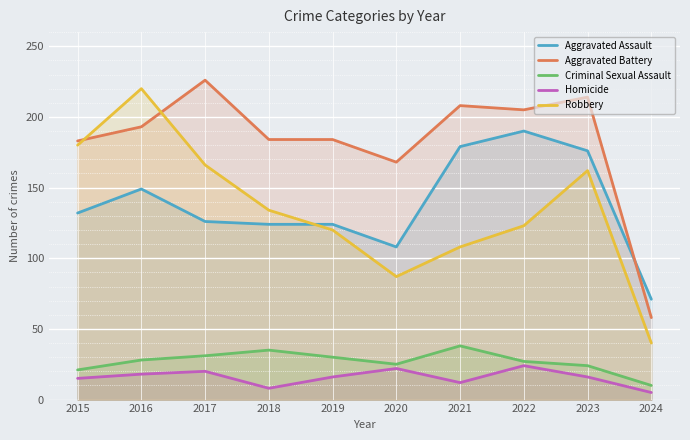

Where is the first local maximum for Criminal Sexual Assault?

2018